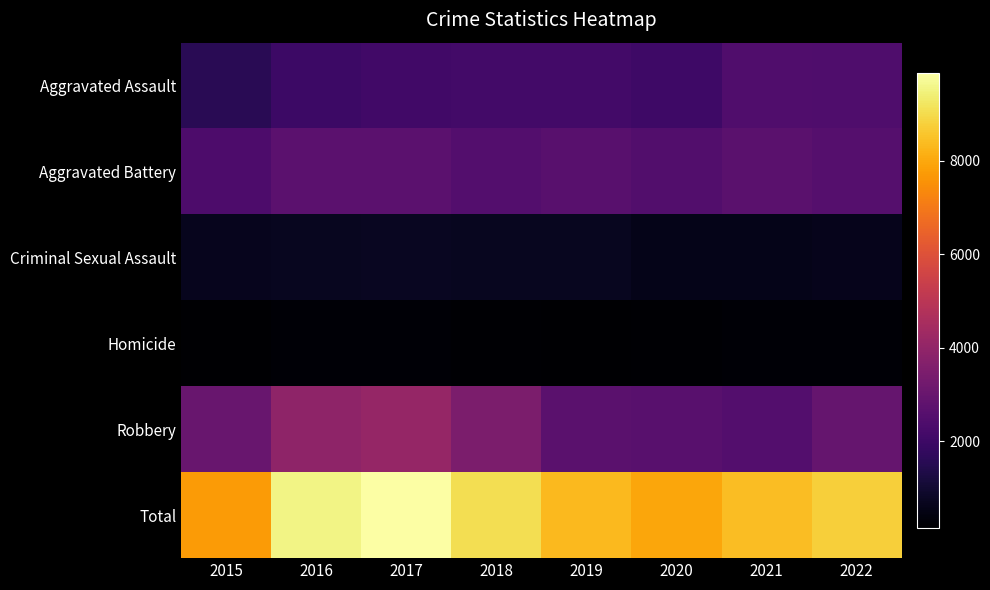

Which series has the largest range (max minus min)?

Total